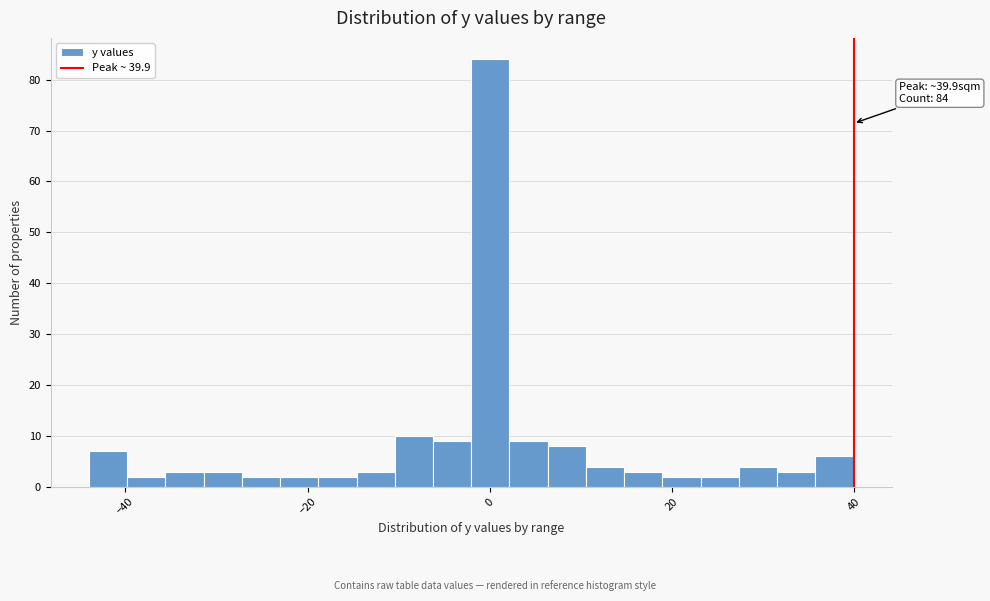

Read against the x-axis, roughly where is the centre of the tallest bar?

0